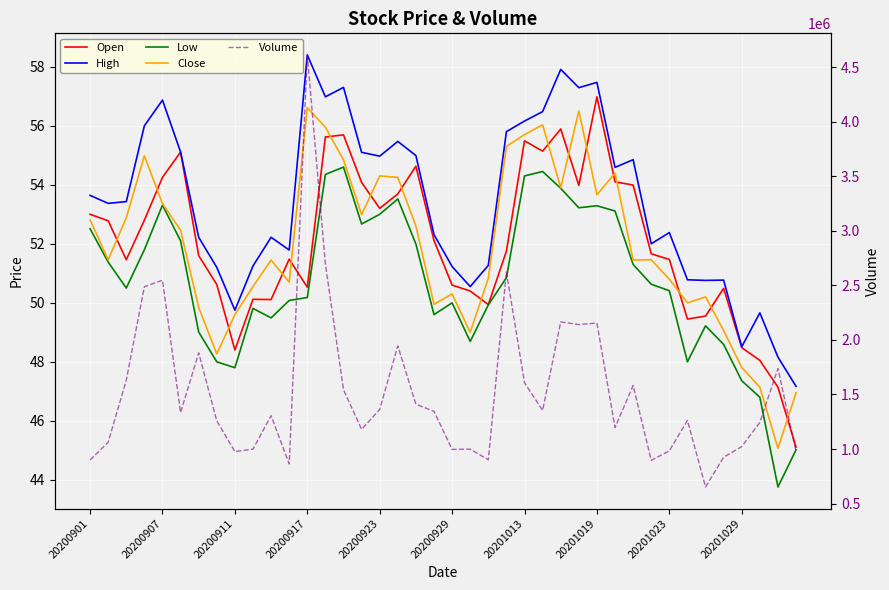

Reading left to right, transcribe all the data shown in this chart.

Open: 53.0	52.8	51.5	52.8	54.2	55.1	51.6	50.6	48.4	50.1	50.1	51.5	50.5	55.6	55.7	54.1	53.2	53.7	54.6	52.1	50.6	50.4	49.9	51.8	55.5	55.1	55.9	54.0	57.0	54.1	54.0	51.7	51.5	49.5	49.5	50.5	48.5	48.0	47.1	45.1
High: 53.6	53.4	53.4	56.0	56.9	55.1	52.2	51.2	49.8	51.2	52.2	51.8	58.4	57.0	57.3	55.1	55.0	55.5	55.0	52.3	51.2	50.5	51.3	55.8	56.2	56.5	57.9	57.3	57.5	54.6	54.9	52.0	52.4	50.8	50.8	50.8	48.5	49.7	48.2	47.2
Low: 52.5	51.4	50.5	51.8	53.3	52.1	49.0	48.0	47.8	49.8	49.5	50.1	50.2	54.4	54.6	52.7	53.0	53.5	52.0	49.6	50.0	48.7	49.9	50.9	54.3	54.5	53.9	53.2	53.3	53.1	51.3	50.6	50.4	48.0	49.2	48.6	47.4	46.8	43.8	45.0
Close: 52.8	51.5	52.9	55.0	53.4	52.5	49.8	48.3	49.6	50.5	51.5	50.7	56.6	56.0	54.8	53.0	54.3	54.2	52.6	50.0	50.3	49.0	50.8	55.3	55.7	56.0	53.9	56.5	53.7	54.4	51.5	51.5	50.8	50.0	50.2	49.1	47.8	47.1	45.1	47.0
Volume: 899461.0	1062117.0	1630604.0	2487182.0	2546580.0	1333948.0	1881226.0	1257690.0	976195.0	999235.0	1305641.0	862253.0	4610945.0	2694068.0	1542724.0	1180144.0	1362304.0	1944837.0	1410613.0	1345391.0	996350.0	998651.0	901525.0	2622176.0	1606494.0	1353415.0	2164629.0	2140191.0	2154404.0	1196992.0	1581794.0	896217.0	983368.0	1261751.0	652334.0	924454.0	1022320.0	1243856.0	1737248.0	976031.0